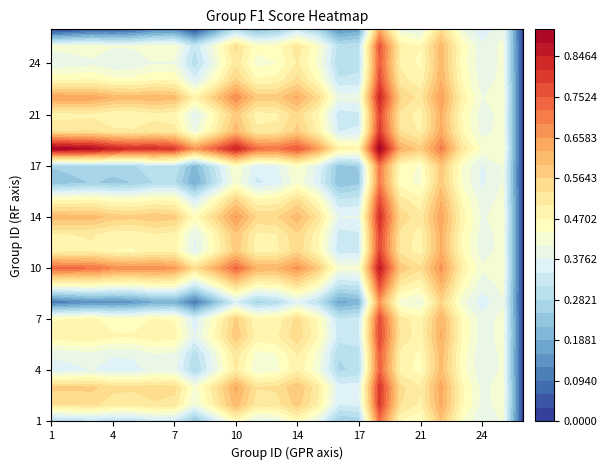

Rank the categories by value from highest to lowest.

18, 10, 22, 14, 3, 2, 19, 13, 6, 12, 21, 7, 23, 15, 9, 25, 5, 24, 4, 1, 17, 16, 8, 26